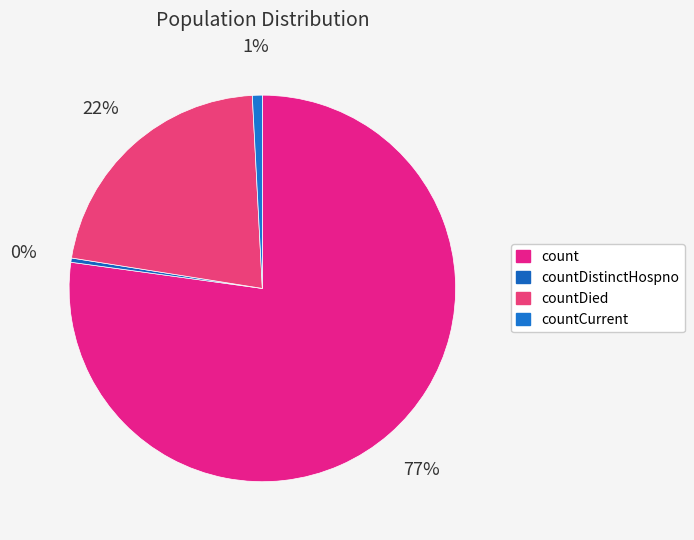

To the nearest percent, what is the difference between the countDied and count slice percentages?

56%